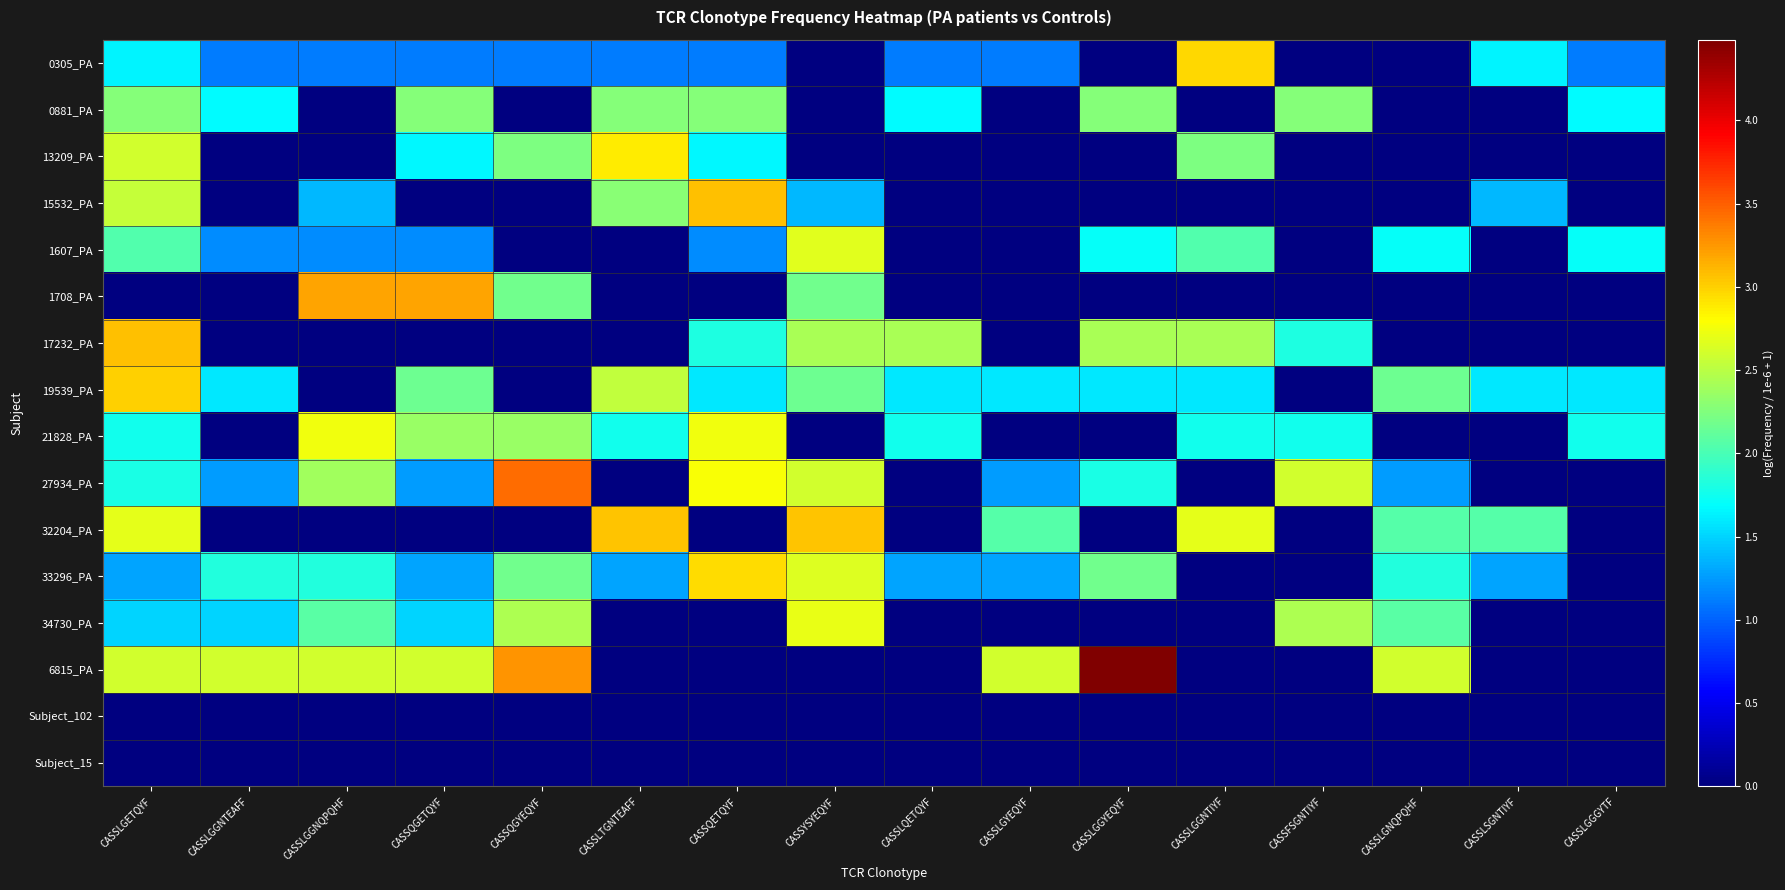

Reading left to right, list all the values displayed in this chart.

0305_PA: CASSLGETQYF=1.6	CASSLGGNTEAFF=1.1	CASSLGGNQPQHF=1.1	CASSQGETQYF=1.1	CASSQGYEQYF=1.1	CASSLTGNTEAFF=1.1	CASSQETQYF=1.1	CASSYSYEQYF=0.0	CASSLQETQYF=1.1	CASSLGYEQYF=1.1	CASSLGGYEQYF=0.0	CASSLGGNTIYF=3.0	CASSFSGNTIYF=0.0	CASSLGNQPQHF=0.0	CASSLSGNTIYF=1.6	CASSLGGGYTF=1.1
0881_PA: CASSLGETQYF=2.3	CASSLGGNTEAFF=1.7	CASSLGGNQPQHF=0.0	CASSQGETQYF=2.3	CASSQGYEQYF=0.0	CASSLTGNTEAFF=2.3	CASSQETQYF=2.3	CASSYSYEQYF=0.0	CASSLQETQYF=1.7	CASSLGYEQYF=0.0	CASSLGGYEQYF=2.3	CASSLGGNTIYF=0.0	CASSFSGNTIYF=2.3	CASSLGNQPQHF=0.0	CASSLSGNTIYF=0.0	CASSLGGGYTF=1.7
13209_PA: CASSLGETQYF=2.6	CASSLGGNTEAFF=0.0	CASSLGGNQPQHF=0.0	CASSQGETQYF=1.7	CASSQGYEQYF=2.2	CASSLTGNTEAFF=2.9	CASSQETQYF=1.7	CASSYSYEQYF=0.0	CASSLQETQYF=0.0	CASSLGYEQYF=0.0	CASSLGGYEQYF=0.0	CASSLGGNTIYF=2.2	CASSFSGNTIYF=0.0	CASSLGNQPQHF=0.0	CASSLSGNTIYF=0.0	CASSLGGGYTF=0.0
15532_PA: CASSLGETQYF=2.5	CASSLGGNTEAFF=0.0	CASSLGGNQPQHF=1.4	CASSQGETQYF=0.0	CASSQGYEQYF=0.0	CASSLTGNTEAFF=2.3	CASSQETQYF=3.1	CASSYSYEQYF=1.4	CASSLQETQYF=0.0	CASSLGYEQYF=0.0	CASSLGGYEQYF=0.0	CASSLGGNTIYF=0.0	CASSFSGNTIYF=0.0	CASSLGNQPQHF=0.0	CASSLSGNTIYF=1.4	CASSLGGGYTF=0.0
1607_PA: CASSLGETQYF=2.0	CASSLGGNTEAFF=1.2	CASSLGGNQPQHF=1.2	CASSQGETQYF=1.2	CASSQGYEQYF=0.0	CASSLTGNTEAFF=0.0	CASSQETQYF=1.2	CASSYSYEQYF=2.7	CASSLQETQYF=0.0	CASSLGYEQYF=0.0	CASSLGGYEQYF=1.7	CASSLGGNTIYF=2.0	CASSFSGNTIYF=0.0	CASSLGNQPQHF=1.7	CASSLSGNTIYF=0.0	CASSLGGGYTF=1.7
1708_PA: CASSLGETQYF=0.0	CASSLGGNTEAFF=0.0	CASSLGGNQPQHF=3.2	CASSQGETQYF=3.2	CASSQGYEQYF=2.2	CASSLTGNTEAFF=0.0	CASSQETQYF=0.0	CASSYSYEQYF=2.2	CASSLQETQYF=0.0	CASSLGYEQYF=0.0	CASSLGGYEQYF=0.0	CASSLGGNTIYF=0.0	CASSFSGNTIYF=0.0	CASSLGNQPQHF=0.0	CASSLSGNTIYF=0.0	CASSLGGGYTF=0.0
17232_PA: CASSLGETQYF=3.1	CASSLGGNTEAFF=0.0	CASSLGGNQPQHF=0.0	CASSQGETQYF=0.0	CASSQGYEQYF=0.0	CASSLTGNTEAFF=0.0	CASSQETQYF=1.8	CASSYSYEQYF=2.4	CASSLQETQYF=2.4	CASSLGYEQYF=0.0	CASSLGGYEQYF=2.4	CASSLGGNTIYF=2.4	CASSFSGNTIYF=1.8	CASSLGNQPQHF=0.0	CASSLSGNTIYF=0.0	CASSLGGGYTF=0.0
19539_PA: CASSLGETQYF=3.0	CASSLGGNTEAFF=1.6	CASSLGGNQPQHF=0.0	CASSQGETQYF=2.2	CASSQGYEQYF=0.0	CASSLTGNTEAFF=2.5	CASSQETQYF=1.6	CASSYSYEQYF=2.2	CASSLQETQYF=1.6	CASSLGYEQYF=1.6	CASSLGGYEQYF=1.6	CASSLGGNTIYF=1.6	CASSFSGNTIYF=0.0	CASSLGNQPQHF=2.2	CASSLSGNTIYF=1.6	CASSLGGGYTF=1.6
21828_PA: CASSLGETQYF=1.8	CASSLGGNTEAFF=0.0	CASSLGGNQPQHF=2.7	CASSQGETQYF=2.4	CASSQGYEQYF=2.4	CASSLTGNTEAFF=1.8	CASSQETQYF=2.7	CASSYSYEQYF=0.0	CASSLQETQYF=1.8	CASSLGYEQYF=0.0	CASSLGGYEQYF=0.0	CASSLGGNTIYF=1.8	CASSFSGNTIYF=1.8	CASSLGNQPQHF=0.0	CASSLSGNTIYF=0.0	CASSLGGGYTF=1.8
27934_PA: CASSLGETQYF=1.8	CASSLGGNTEAFF=1.3	CASSLGGNQPQHF=2.4	CASSQGETQYF=1.3	CASSQGYEQYF=3.4	CASSLTGNTEAFF=0.0	CASSQETQYF=2.8	CASSYSYEQYF=2.6	CASSLQETQYF=0.0	CASSLGYEQYF=1.3	CASSLGGYEQYF=1.8	CASSLGGNTIYF=0.0	CASSFSGNTIYF=2.6	CASSLGNQPQHF=1.3	CASSLSGNTIYF=0.0	CASSLGGGYTF=0.0
32204_PA: CASSLGETQYF=2.7	CASSLGGNTEAFF=0.0	CASSLGGNQPQHF=0.0	CASSQGETQYF=0.0	CASSQGYEQYF=0.0	CASSLTGNTEAFF=3.1	CASSQETQYF=0.0	CASSYSYEQYF=3.1	CASSLQETQYF=0.0	CASSLGYEQYF=2.1	CASSLGGYEQYF=0.0	CASSLGGNTIYF=2.7	CASSFSGNTIYF=0.0	CASSLGNQPQHF=2.1	CASSLSGNTIYF=2.1	CASSLGGGYTF=0.0
33296_PA: CASSLGETQYF=1.3	CASSLGGNTEAFF=1.8	CASSLGGNQPQHF=1.8	CASSQGETQYF=1.3	CASSQGYEQYF=2.2	CASSLTGNTEAFF=1.3	CASSQETQYF=3.0	CASSYSYEQYF=2.6	CASSLQETQYF=1.3	CASSLGYEQYF=1.3	CASSLGGYEQYF=2.2	CASSLGGNTIYF=0.0	CASSFSGNTIYF=0.0	CASSLGNQPQHF=1.8	CASSLSGNTIYF=1.3	CASSLGGGYTF=0.0
34730_PA: CASSLGETQYF=1.5	CASSLGGNTEAFF=1.5	CASSLGGNQPQHF=2.1	CASSQGETQYF=1.5	CASSQGYEQYF=2.4	CASSLTGNTEAFF=0.0	CASSQETQYF=0.0	CASSYSYEQYF=2.7	CASSLQETQYF=0.0	CASSLGYEQYF=0.0	CASSLGGYEQYF=0.0	CASSLGGNTIYF=0.0	CASSFSGNTIYF=2.4	CASSLGNQPQHF=2.1	CASSLSGNTIYF=0.0	CASSLGGGYTF=0.0
6815_PA: CASSLGETQYF=2.6	CASSLGGNTEAFF=2.6	CASSLGGNQPQHF=2.6	CASSQGETQYF=2.6	CASSQGYEQYF=3.3	CASSLTGNTEAFF=0.0	CASSQETQYF=0.0	CASSYSYEQYF=0.0	CASSLQETQYF=0.0	CASSLGYEQYF=2.6	CASSLGGYEQYF=4.5	CASSLGGNTIYF=0.0	CASSFSGNTIYF=0.0	CASSLGNQPQHF=2.6	CASSLSGNTIYF=0.0	CASSLGGGYTF=0.0
Subject_102: CASSLGETQYF=0.0	CASSLGGNTEAFF=0.0	CASSLGGNQPQHF=0.0	CASSQGETQYF=0.0	CASSQGYEQYF=0.0	CASSLTGNTEAFF=0.0	CASSQETQYF=0.0	CASSYSYEQYF=0.0	CASSLQETQYF=0.0	CASSLGYEQYF=0.0	CASSLGGYEQYF=0.0	CASSLGGNTIYF=0.0	CASSFSGNTIYF=0.0	CASSLGNQPQHF=0.0	CASSLSGNTIYF=0.0	CASSLGGGYTF=0.0
Subject_15: CASSLGETQYF=0.0	CASSLGGNTEAFF=0.0	CASSLGGNQPQHF=0.0	CASSQGETQYF=0.0	CASSQGYEQYF=0.0	CASSLTGNTEAFF=0.0	CASSQETQYF=0.0	CASSYSYEQYF=0.0	CASSLQETQYF=0.0	CASSLGYEQYF=0.0	CASSLGGYEQYF=0.0	CASSLGGNTIYF=0.0	CASSFSGNTIYF=0.0	CASSLGNQPQHF=0.0	CASSLSGNTIYF=0.0	CASSLGGGYTF=0.0